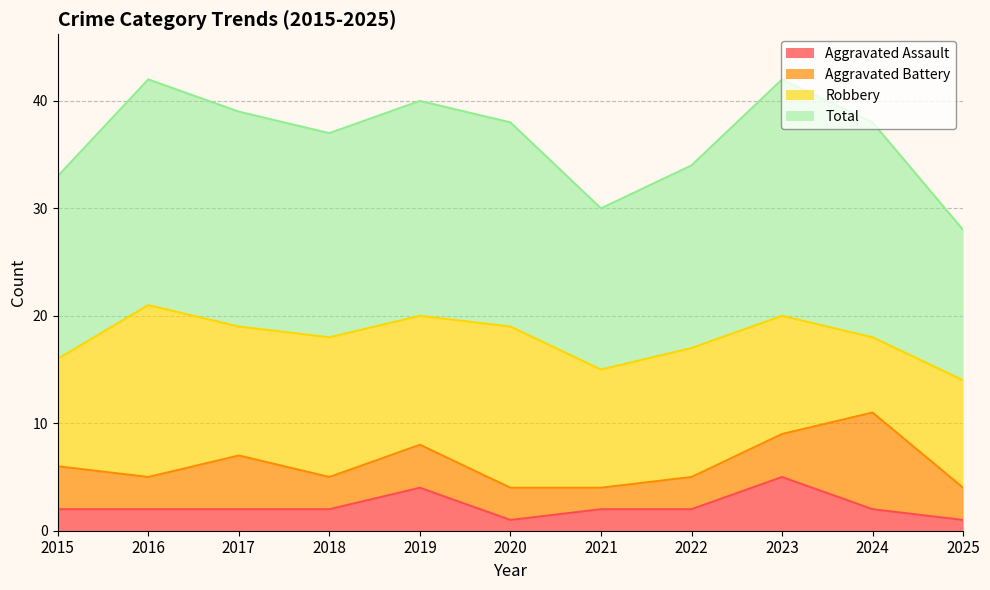

The value of Total at 2025 is 19. True or false?

False